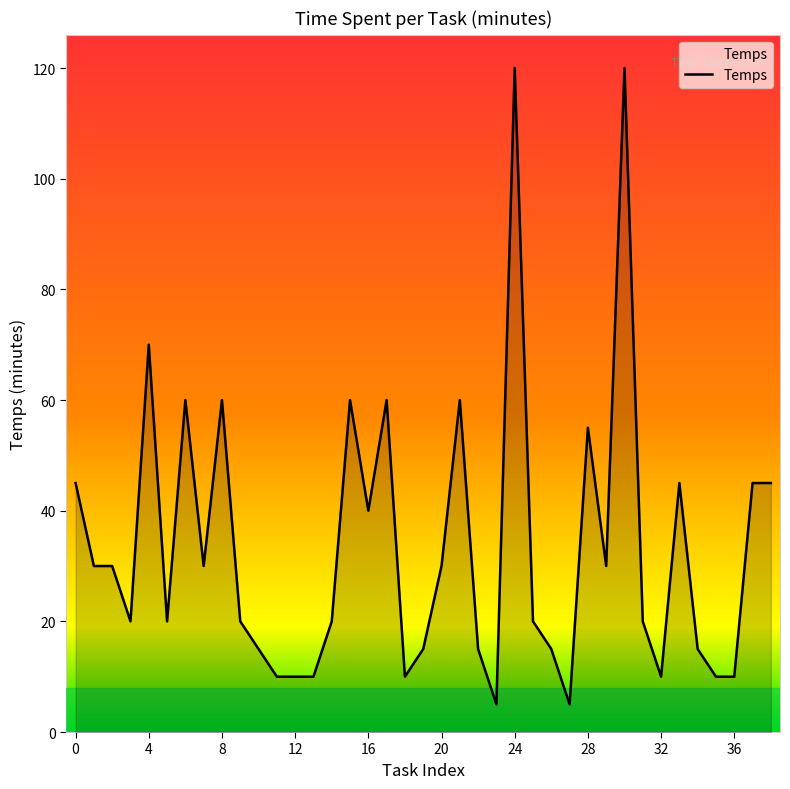

What is the maximum value shown in the chart?

120